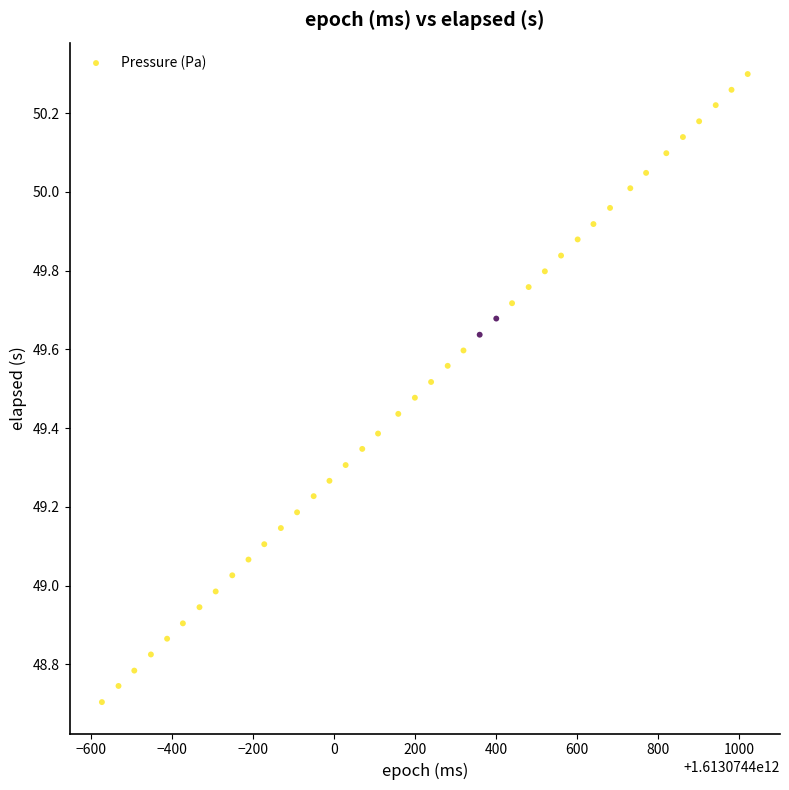

What is the range of Y values (max minus min)?

1.6